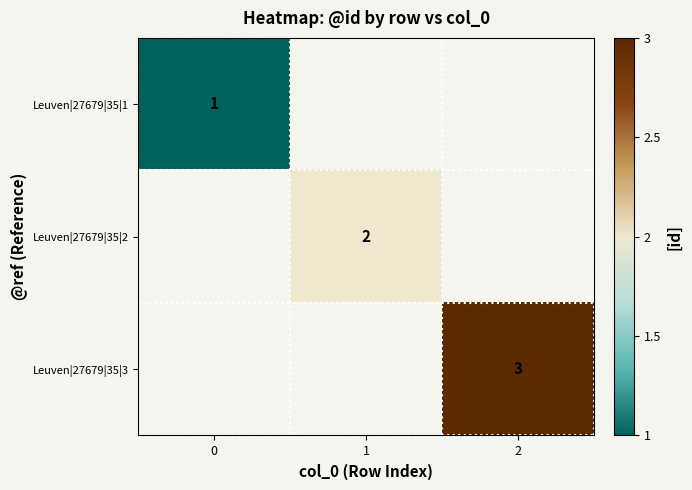

Which label corresponds to the smallest value in the chart?

1